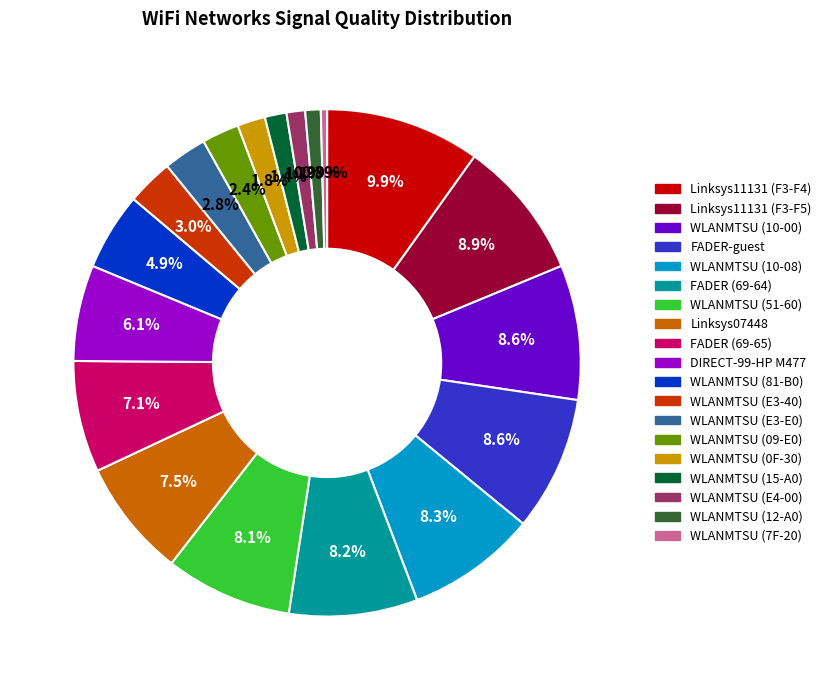

Is there any slice that represents more than half of the pie?

No